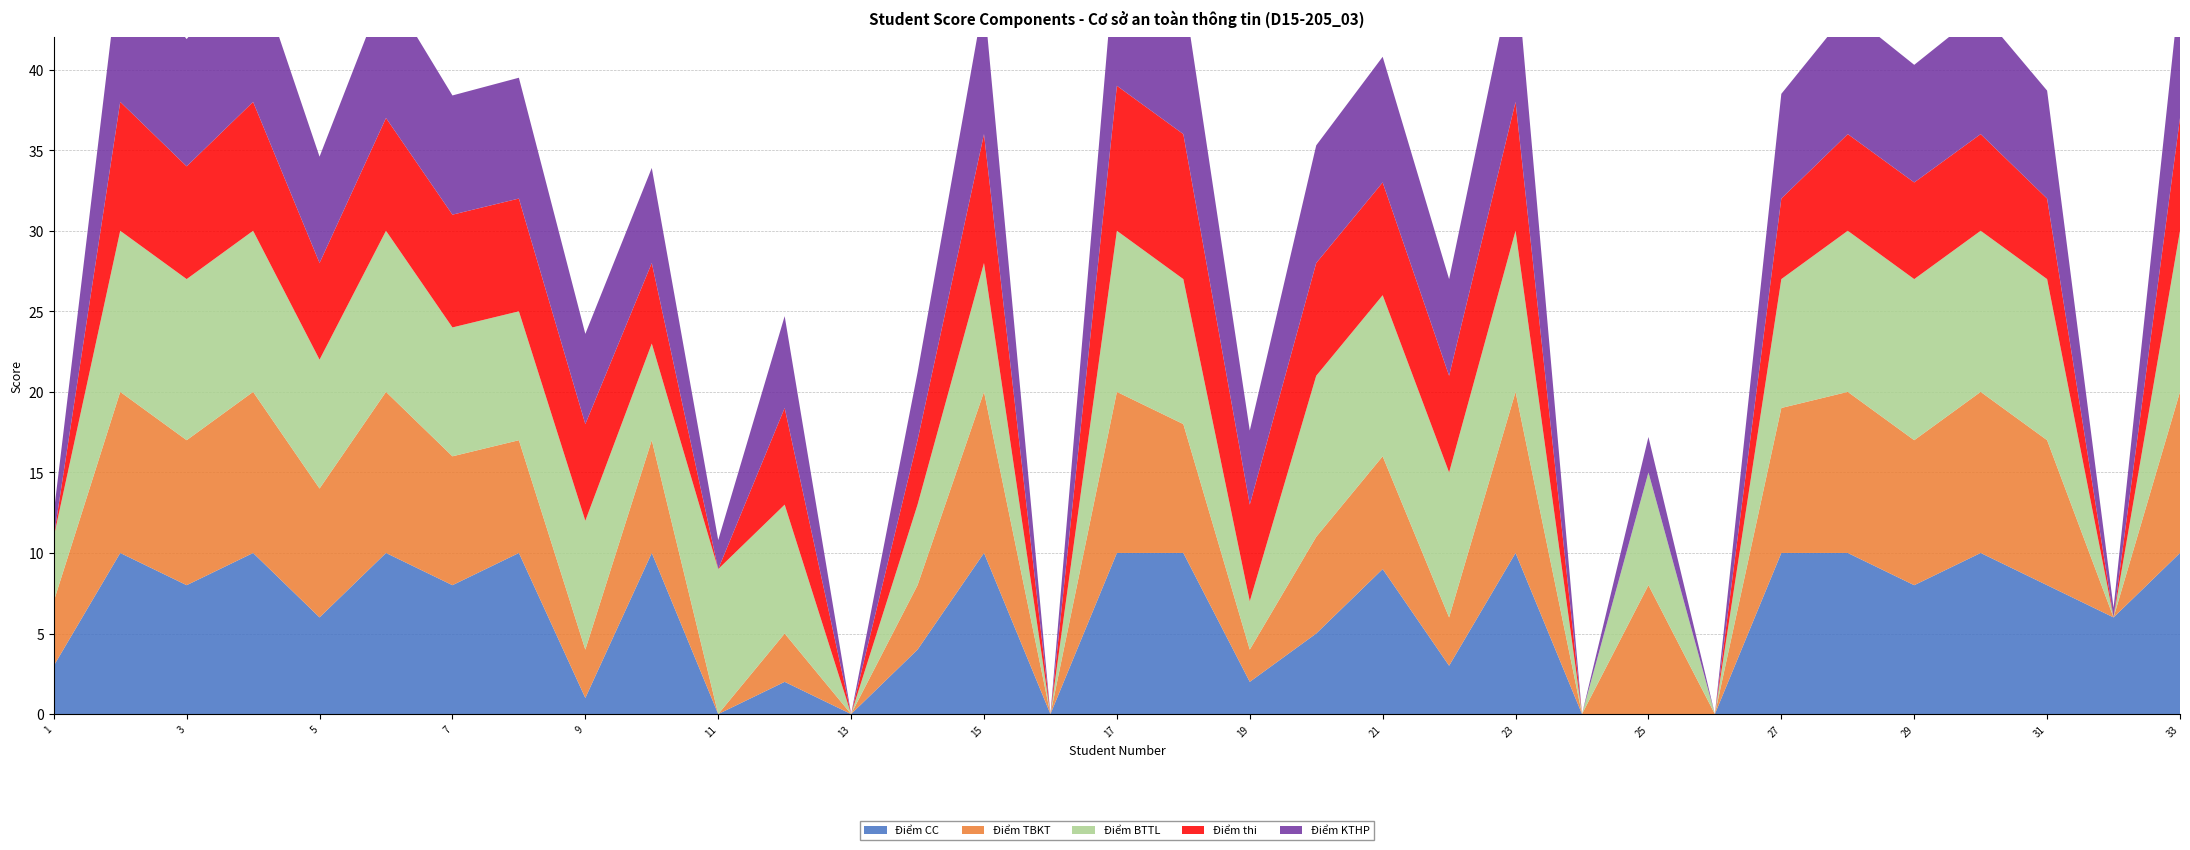

Reading left to right, list all the values displayed in this chart.

Điểm CC: 3.0	10.0	8.0	10.0	6.0	10.0	8.0	10.0	1.0	10.0	0.0	2.0	0.0	4.0	10.0	0.0	10.0	10.0	2.0	5.0	9.0	3.0	10.0	0.0	0.0	0.0	10.0	10.0	8.0	10.0	8.0	6.0	10.0
Điểm TBKT: 4.0	10.0	9.0	10.0	8.0	10.0	8.0	7.0	3.0	7.0	0.0	3.0	0.0	4.0	10.0	0.0	10.0	8.0	2.0	6.0	7.0	3.0	10.0	0.0	8.0	0.0	9.0	10.0	9.0	10.0	9.0	0.0	10.0
Điểm BTTL: 4.0	10.0	10.0	10.0	8.0	10.0	8.0	8.0	8.0	6.0	9.0	8.0	0.0	5.0	8.0	0.0	10.0	9.0	3.0	10.0	10.0	9.0	10.0	0.0	7.0	0.0	8.0	10.0	10.0	10.0	10.0	0.0	10.0
Điểm thi: 0.0	8.0	7.0	8.0	6.0	7.0	7.0	7.0	6.0	5.0	0.0	6.0	0.0	4.0	8.0	0.0	9.0	9.0	6.0	7.0	7.0	6.0	8.0	0.0	0.0	0.0	5.0	6.0	6.0	6.0	5.0	0.0	7.0
Điểm KTHP: 1.5	8.8	7.9	8.8	6.6	8.2	7.4	7.5	5.6	5.9	1.8	5.7	0.0	4.2	8.4	0.0	9.4	9.0	4.6	7.3	7.8	6.0	8.8	0.0	2.2	0.0	6.5	7.6	7.3	7.6	6.7	0.6	8.2